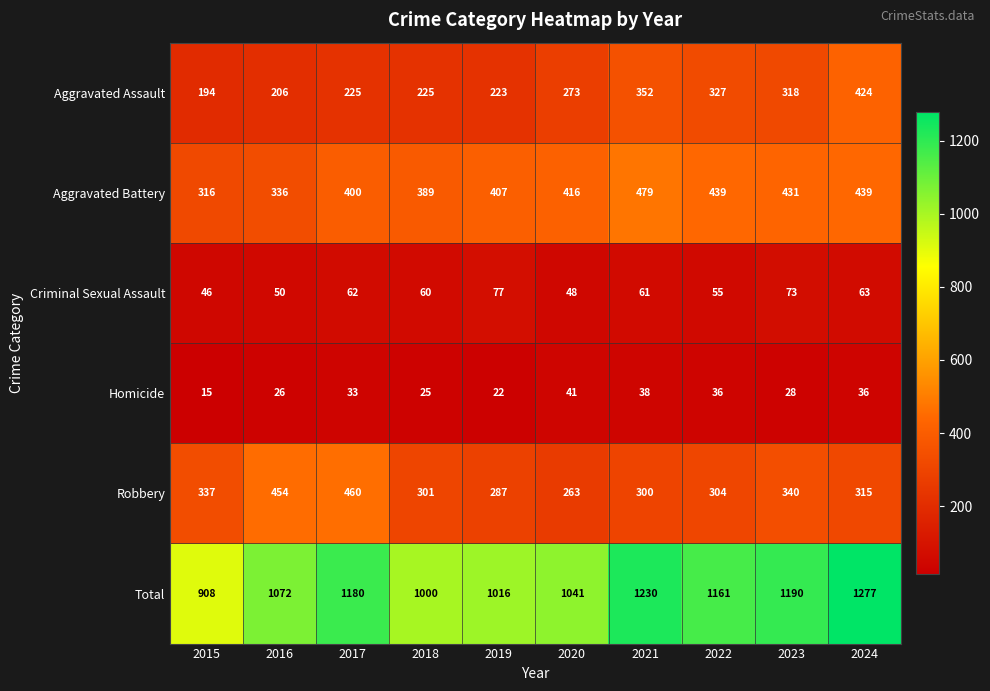

What is the difference between the maximum and minimum values in the Aggravated Battery series?

163